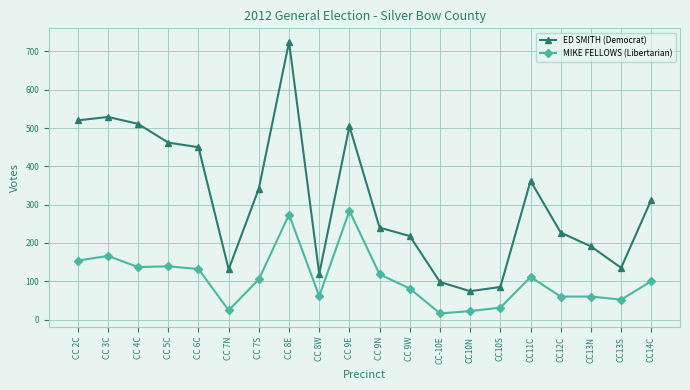

How many categories are shown in the chart?

20